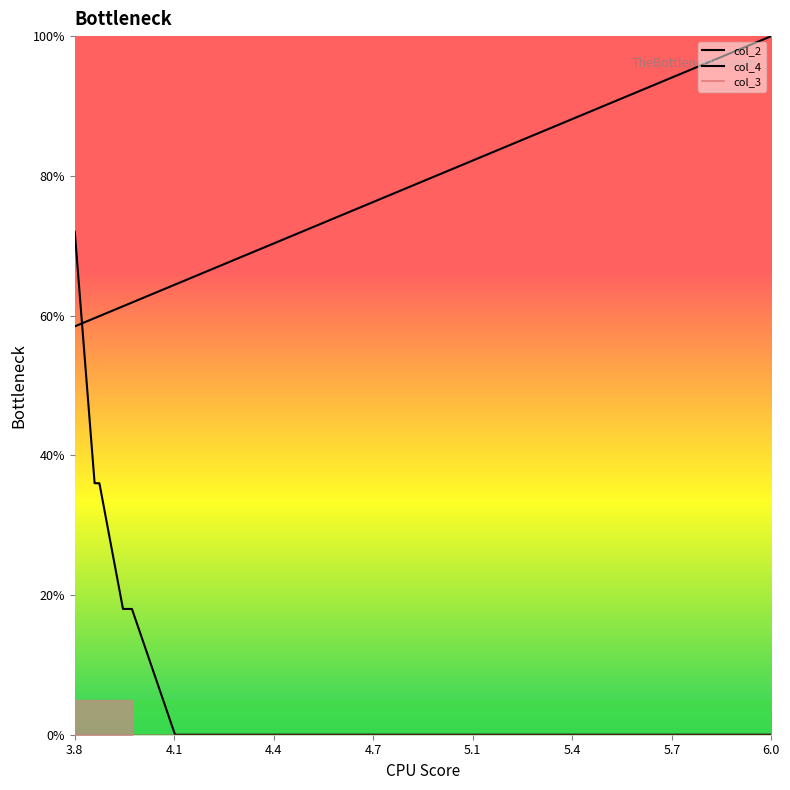

Rank the series by their average value, from lowest to highest.

col_3, col_4, col_2